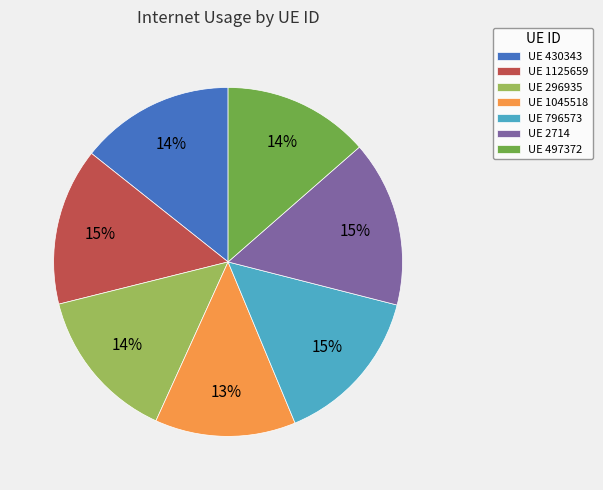

Which category has the smallest portion of the pie?

UE 1045518